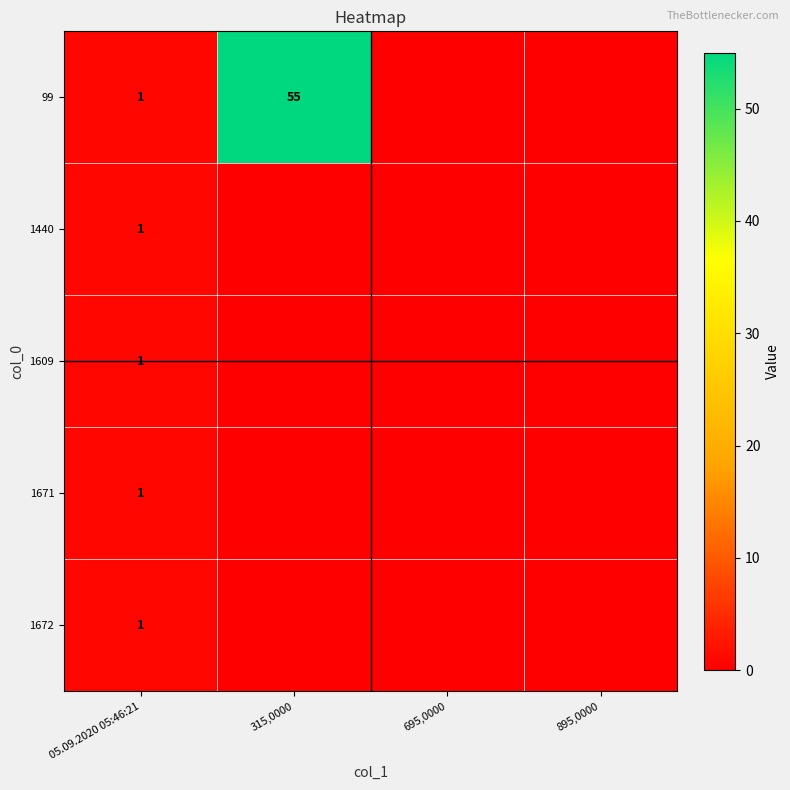

Which has a higher value, 05.09.2020 05:46:21 or 315,0000?

315,0000